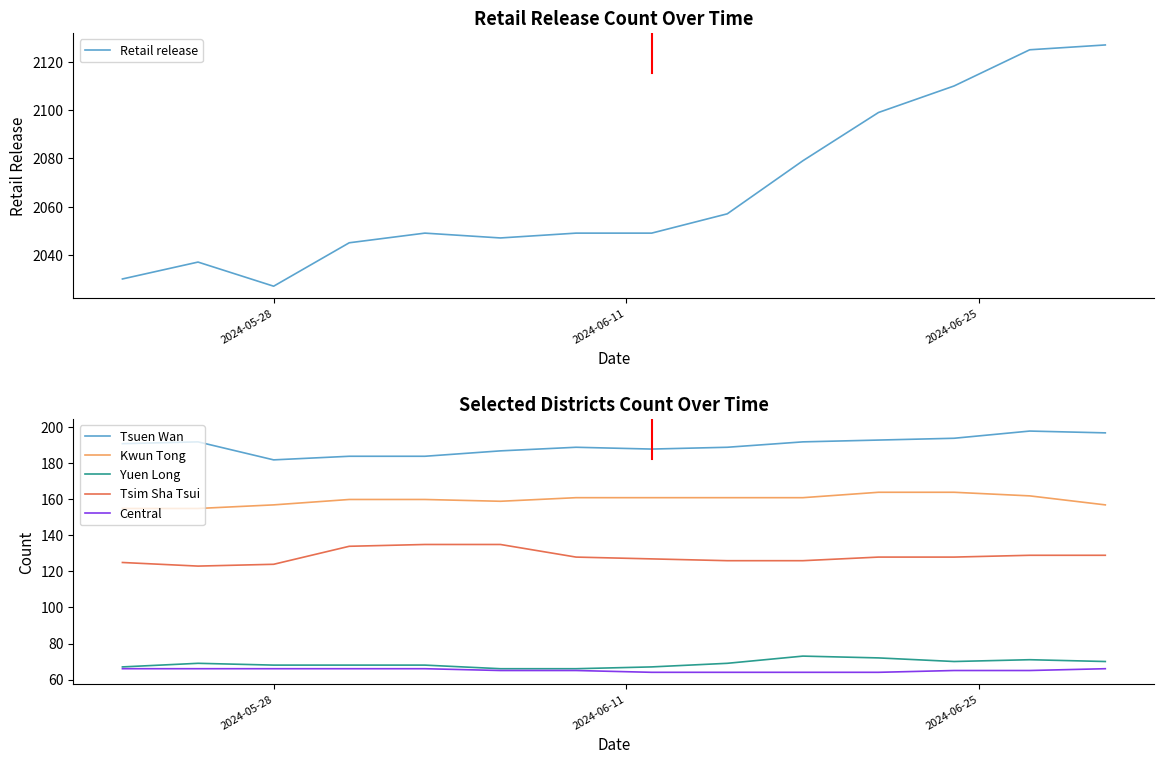

True or false: Kwun Tong and Tsim Sha Tsui intersect in this chart.

False